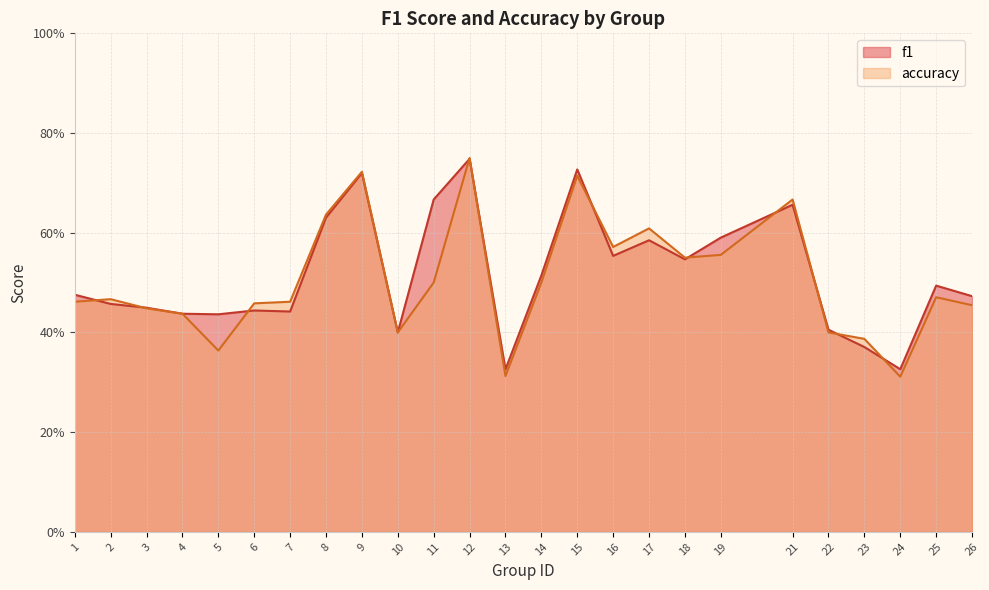

In f1, how many points are lower than both neighbors (excluding endpoints)?

7